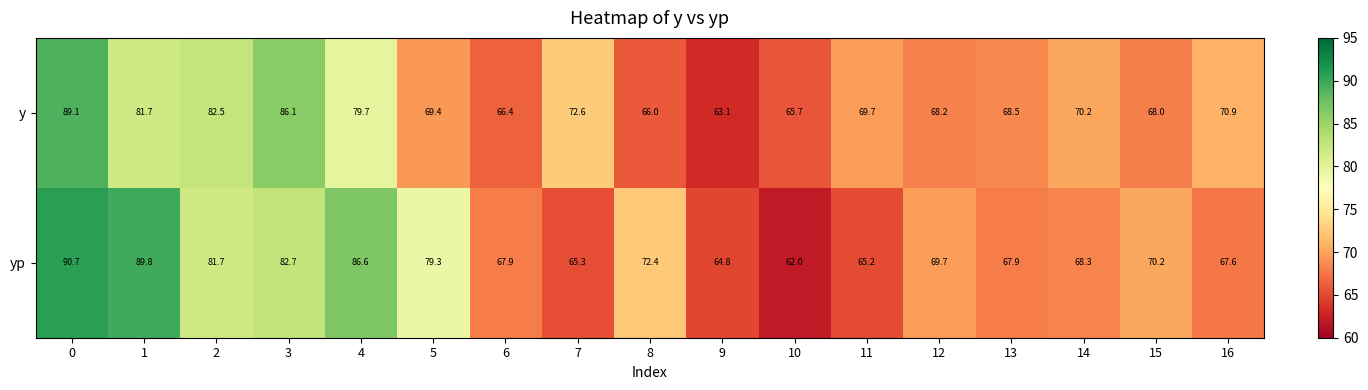

List the series in order of their peak value, highest first.

yp, y